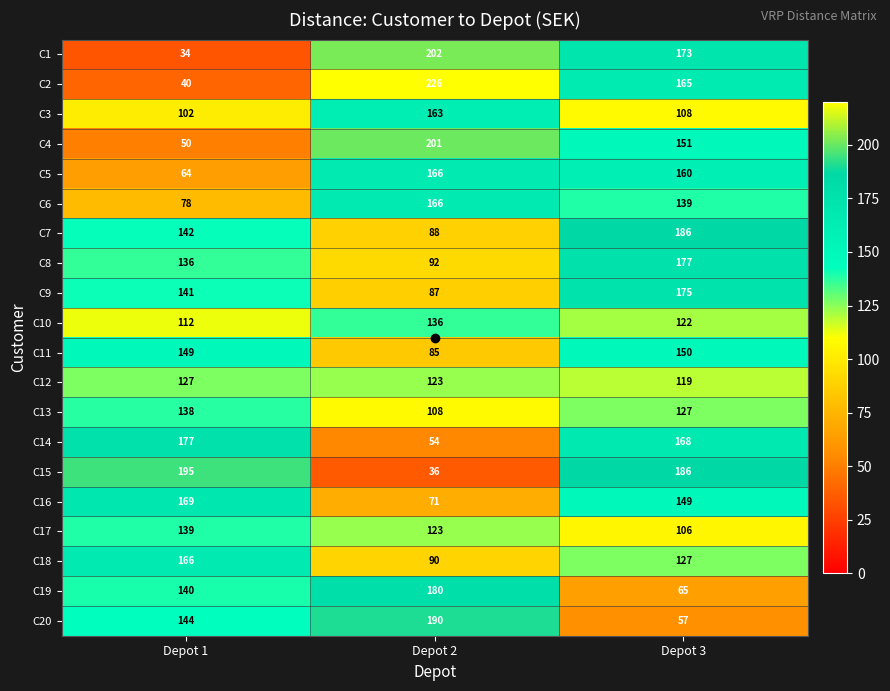

Is it true that C3 equals 167 at Depot 3?

False